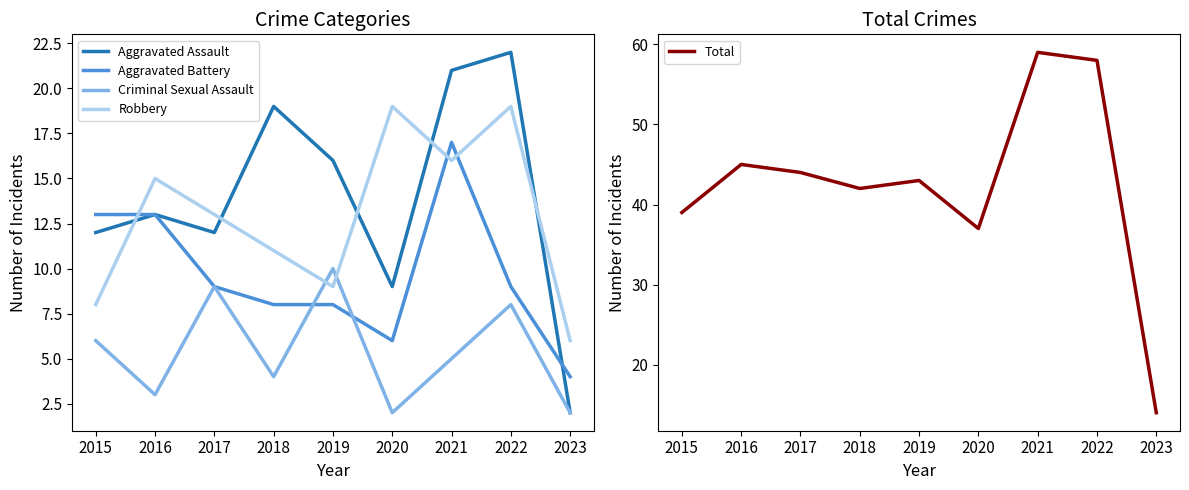

How many categories are shown in the chart?

9